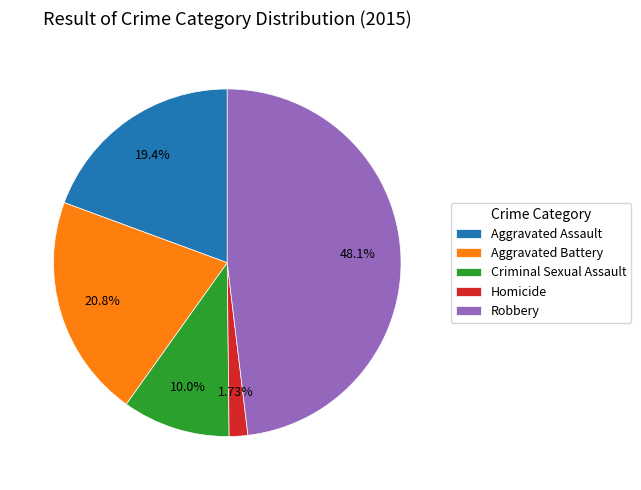

Is there any slice that represents more than half of the pie?

No